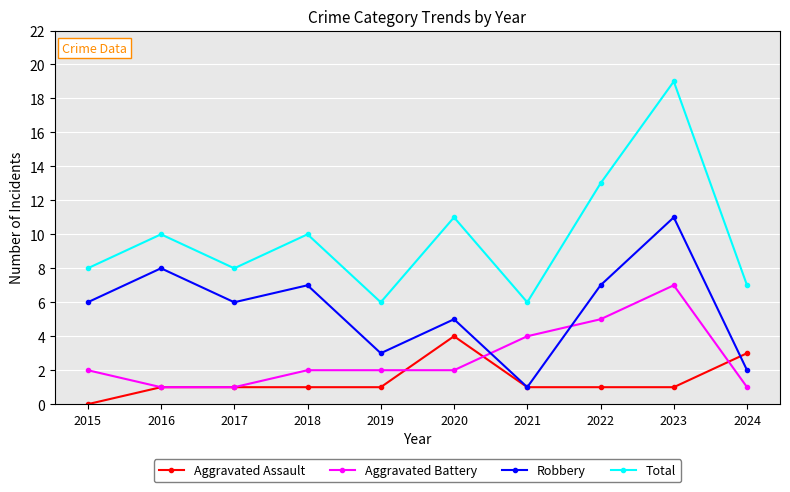

How many data points does each series have?

10